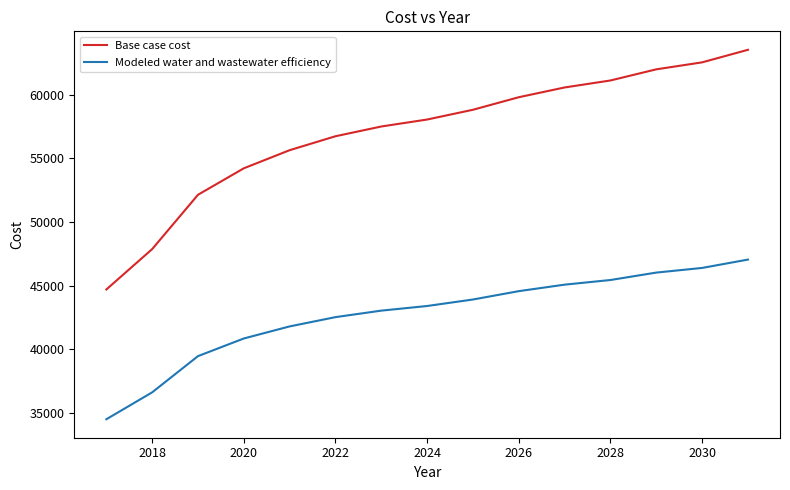

True or false: Base case cost and Modeled water and wastewater efficiency cross at least once.

False